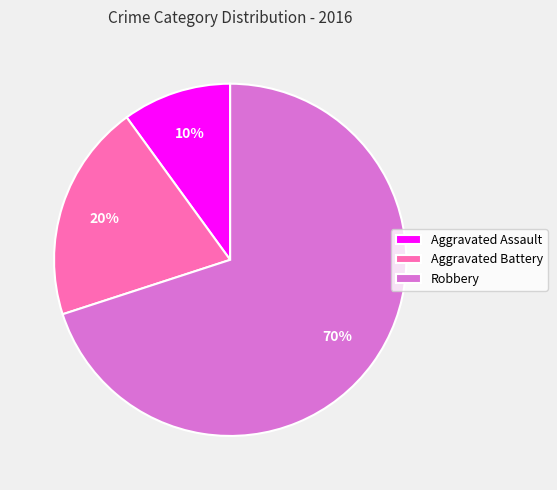

What percentage is the Robbery slice, to the nearest percent?

70%